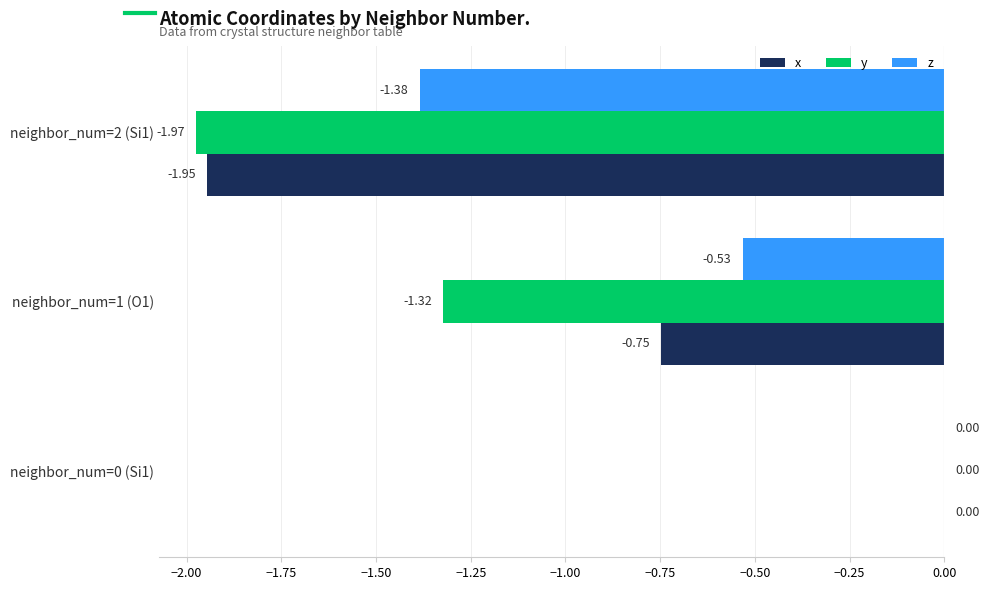

Which series changed the most between neighbor_num=1 (O1) and neighbor_num=2 (Si1)?

x